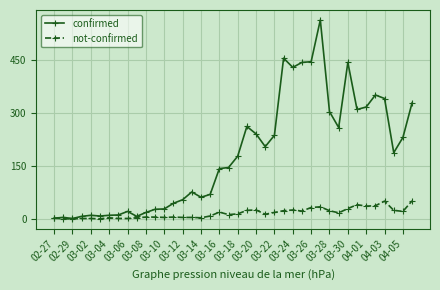

What is the highest value of the not-confirmed series?

51